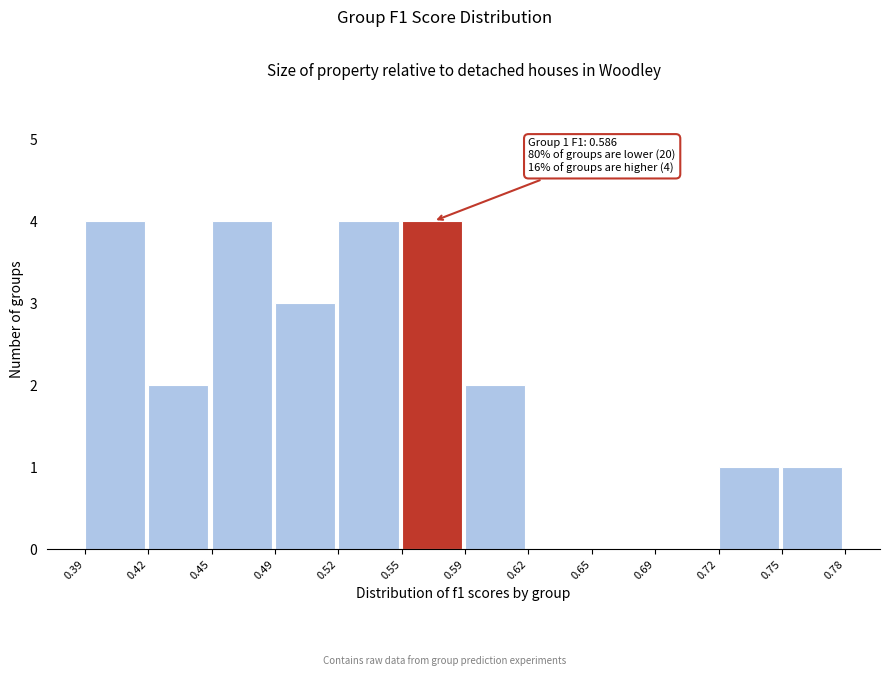

Reading left to right, what are all the values shown in this chart?

0.39=4	0.42=2	0.45=4	0.49=3	0.52=4	0.55=4	0.59=2	0.62=0	0.65=0	0.69=0	0.72=1	0.75=1